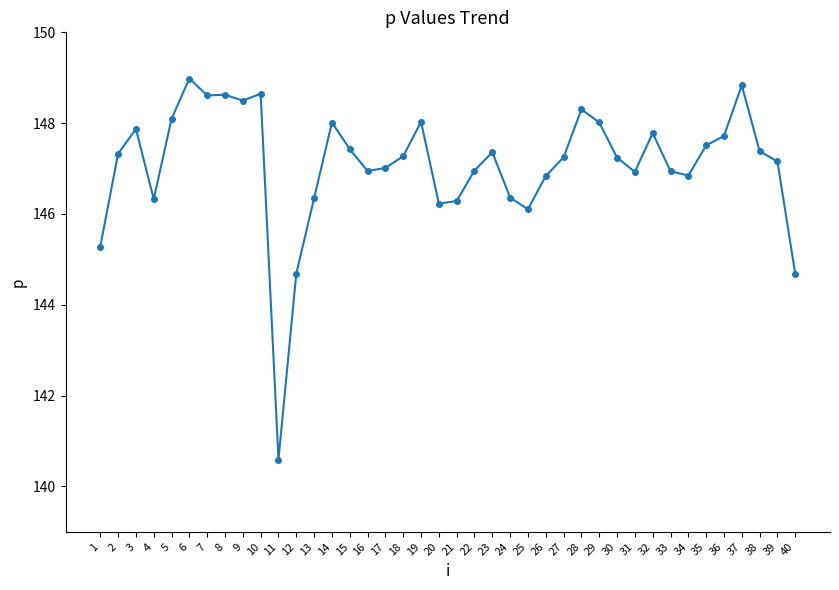

What is the sum of the values at 17 and 10?

295.7